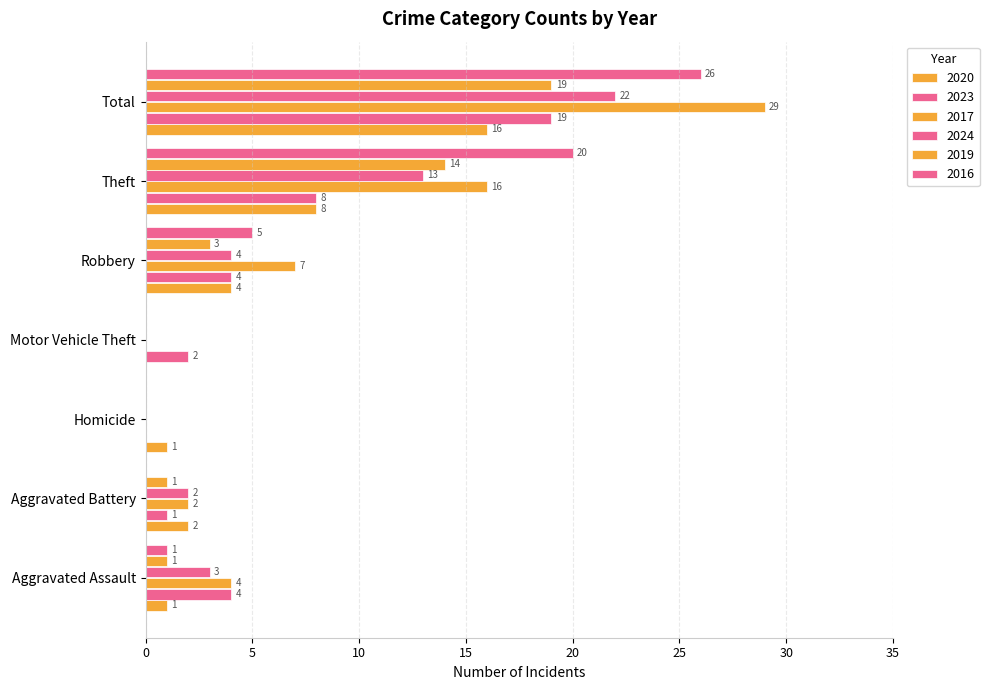

Reading left to right, transcribe all the data shown in this chart.

2020: 1	2	1	0	4	8	16
2023: 4	1	0	2	4	8	19
2017: 4	2	0	0	7	16	29
2024: 3	2	0	0	4	13	22
2019: 1	1	0	0	3	14	19
2016: 1	0	0	0	5	20	26